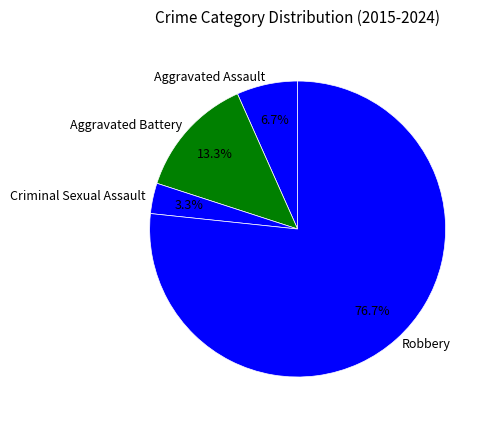

Which slice is the smallest?

Criminal Sexual Assault